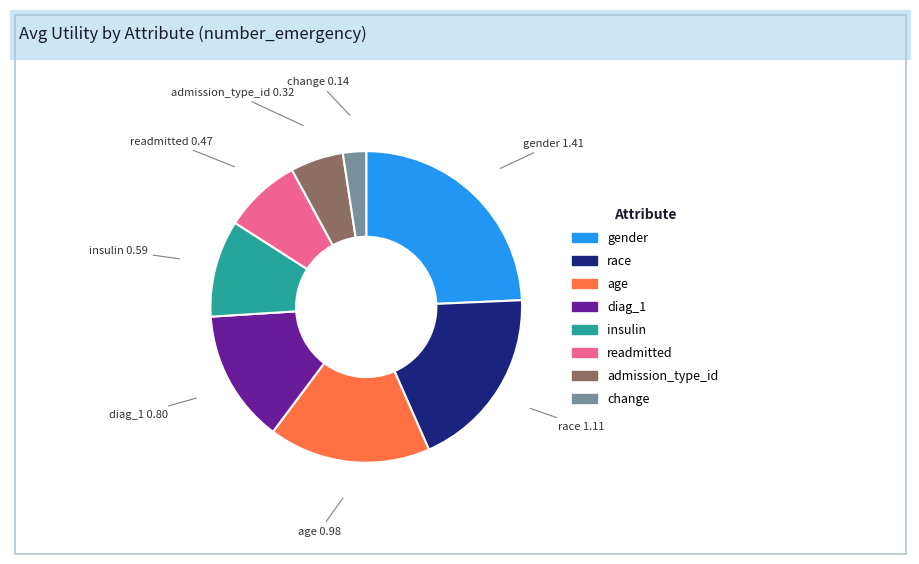

Is it true that insulin is 17% of the pie?

False